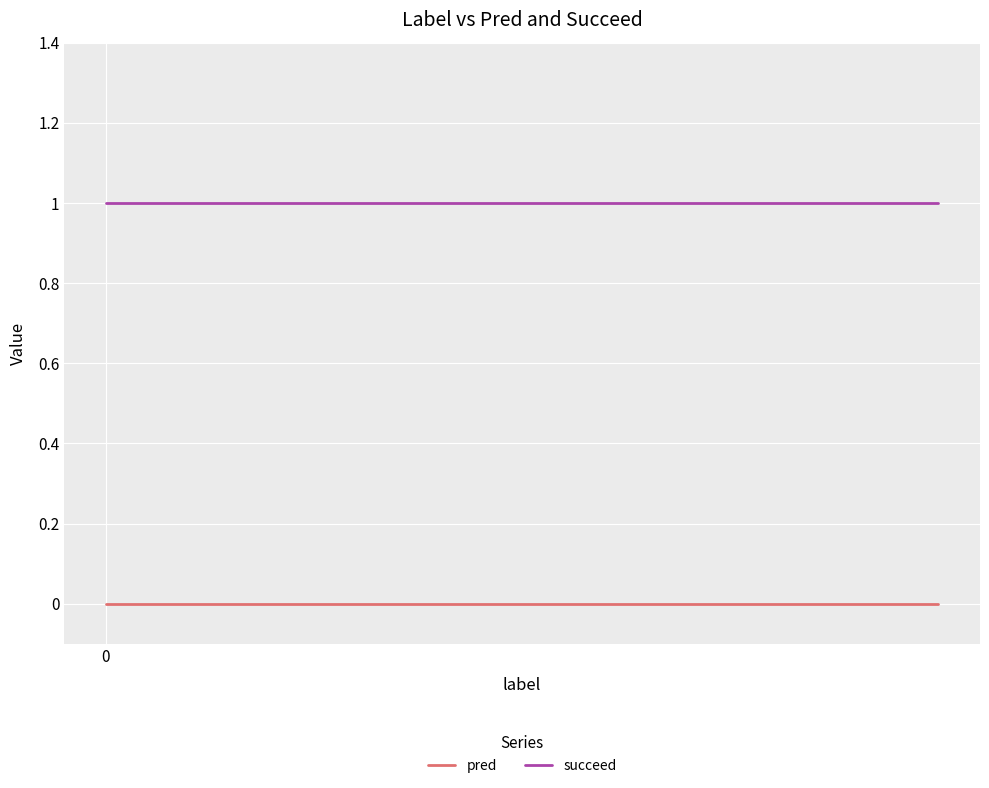

True or false: succeed and pred intersect in this chart.

False